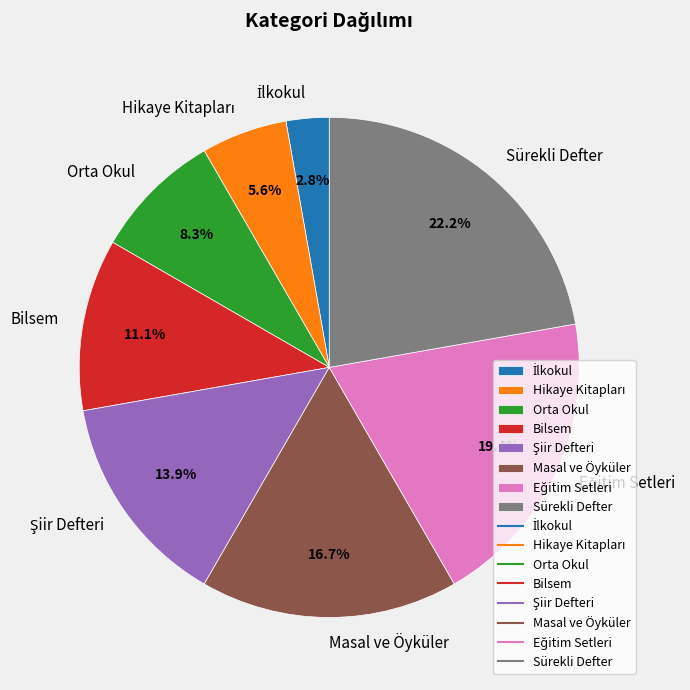

Between Masal ve Öyküler and Orta Okul, which is larger?

Masal ve Öyküler